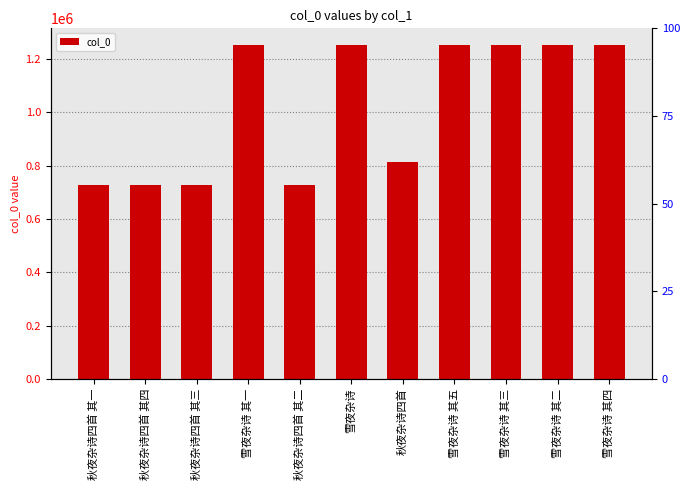

How many values are below 1251415?

5